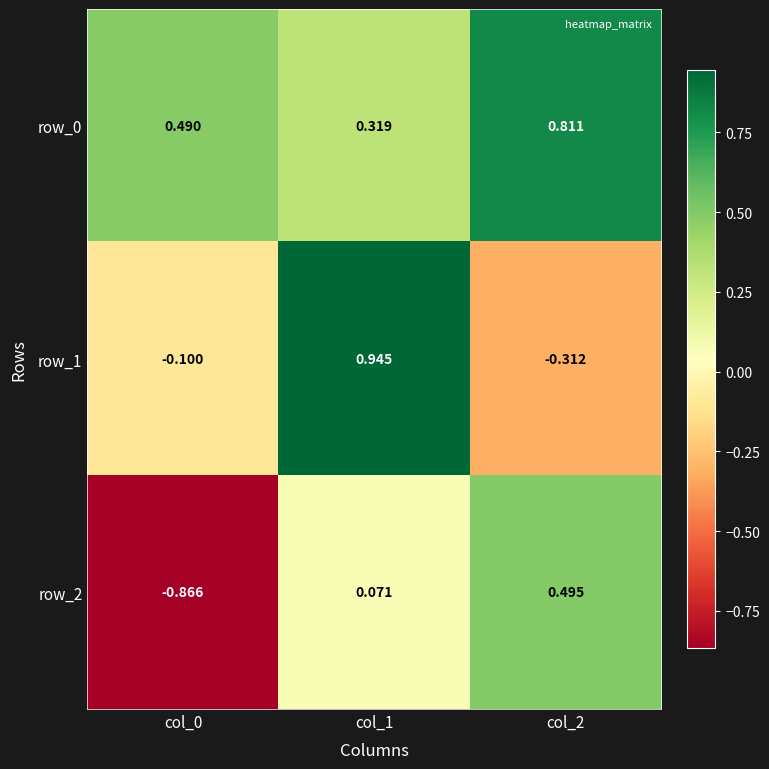

How many positive values does the row_1 series have?

1